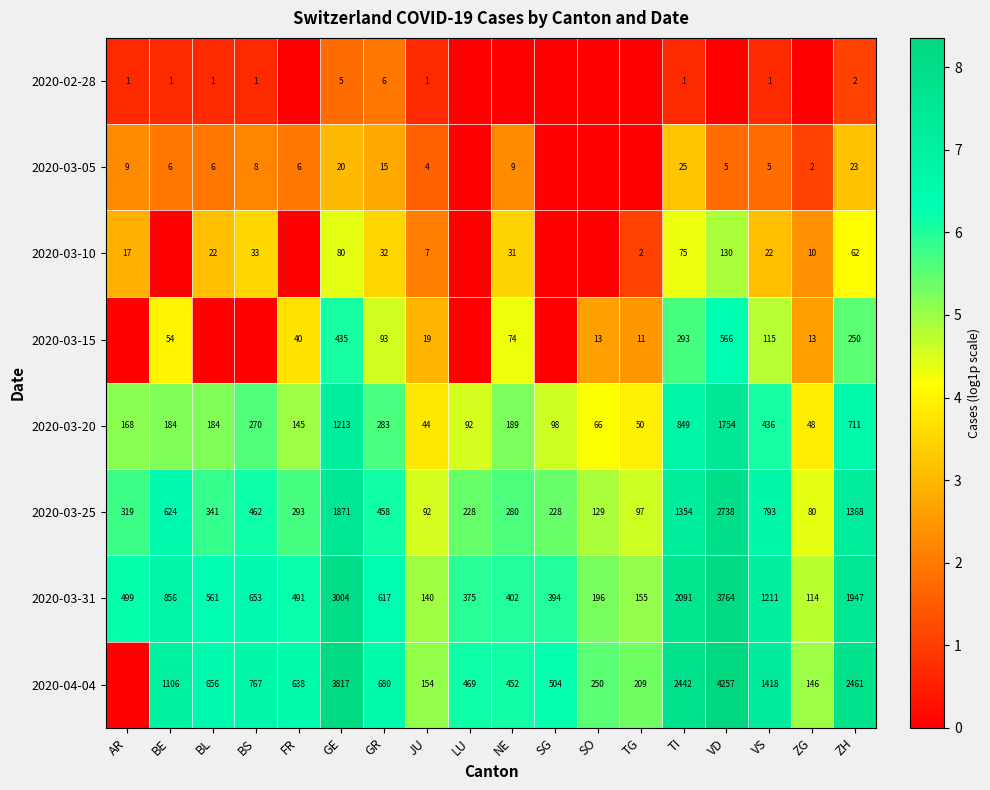

Count the number of data series in this chart.

8